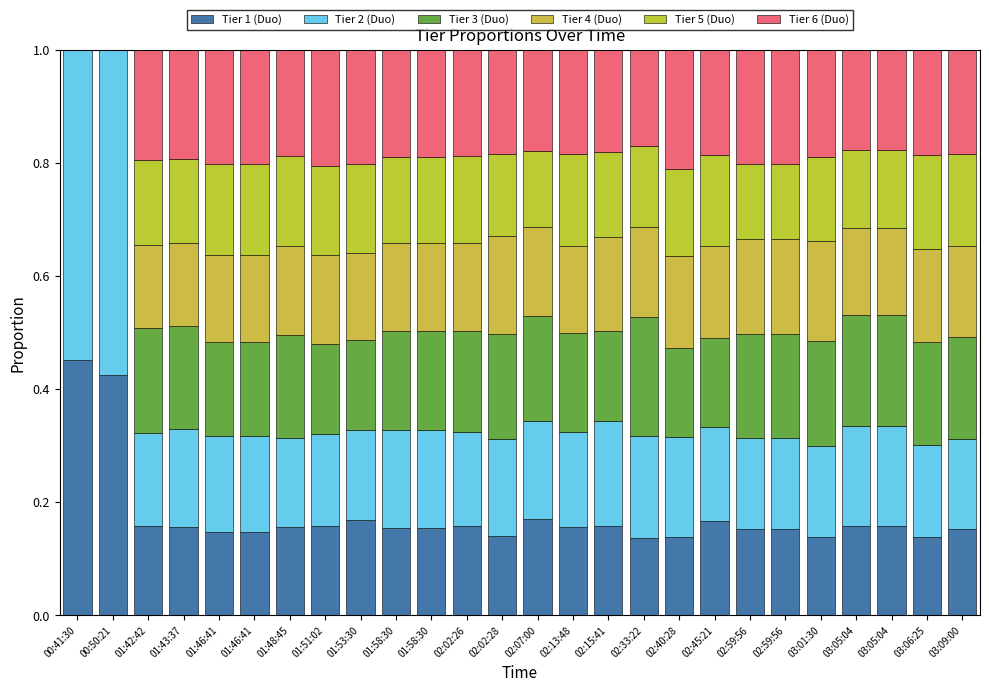

At which label is Tier 5 (Duo) closest to 0?

00:41:30